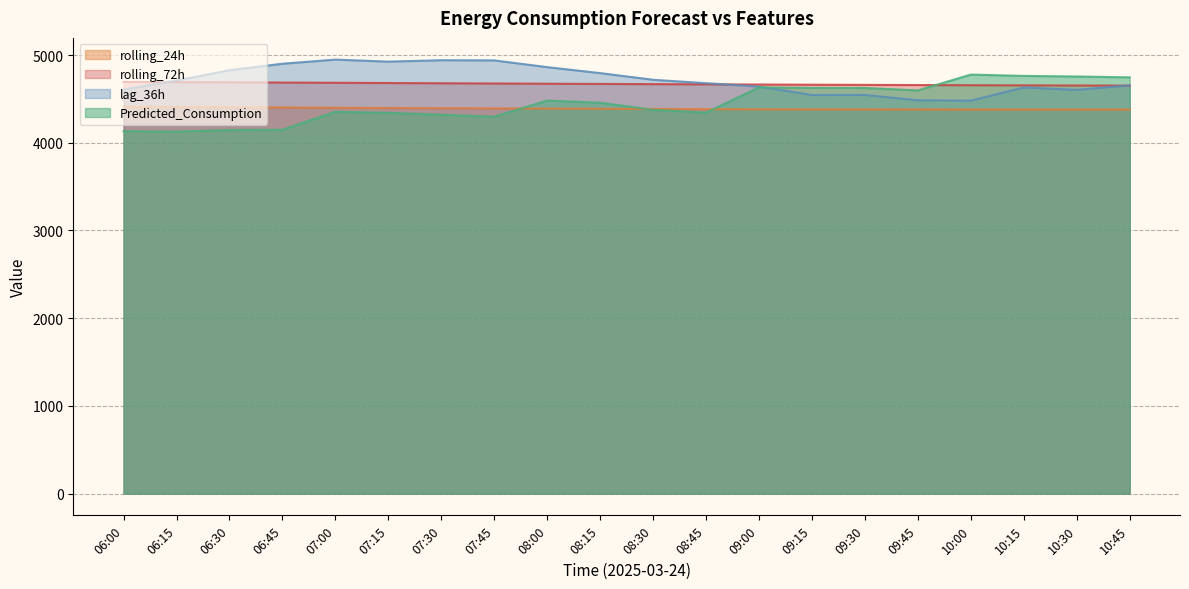

List the series in order of their overall mean, highest first.

lag_36h, rolling_72h, Predicted_Consumption, rolling_24h